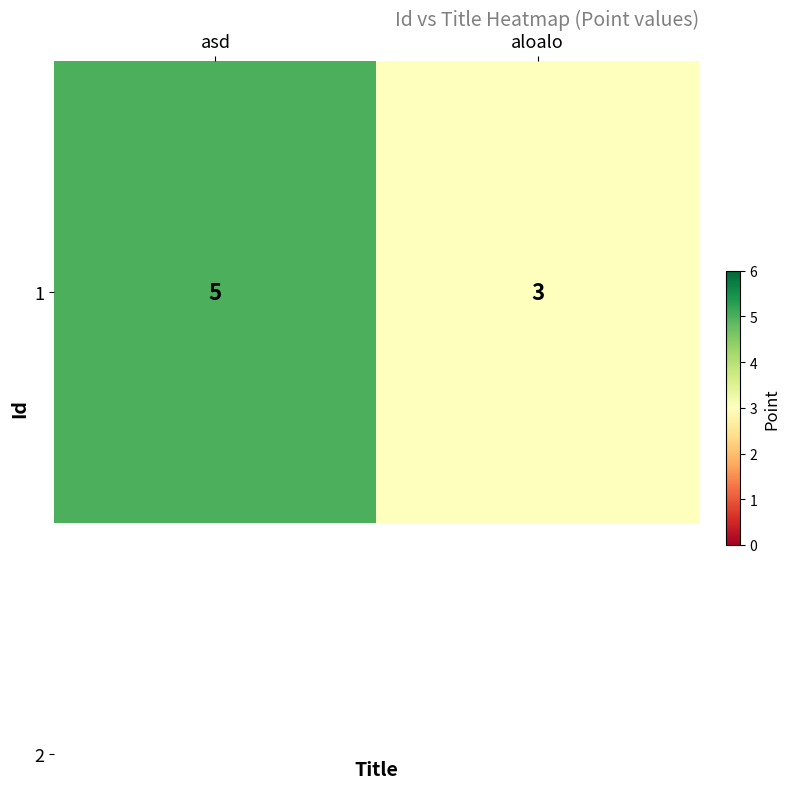

What is the sum of all values?

8